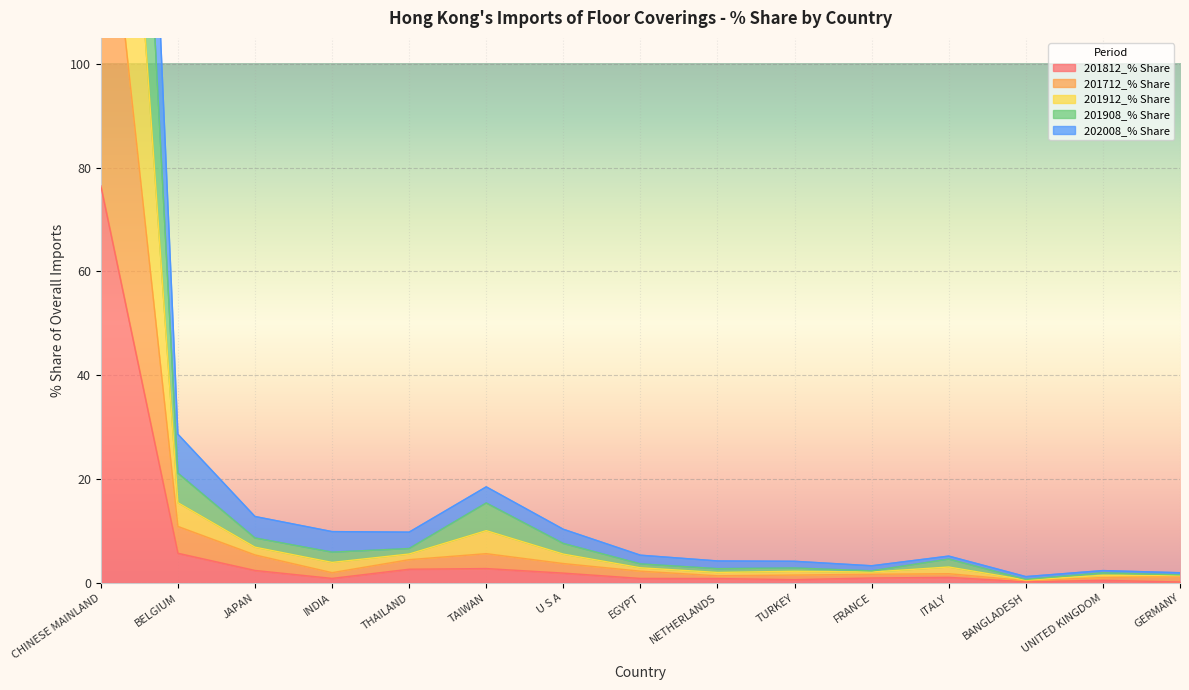

True or false: 201712_% Share and 201908_% Share cross at least once.

False